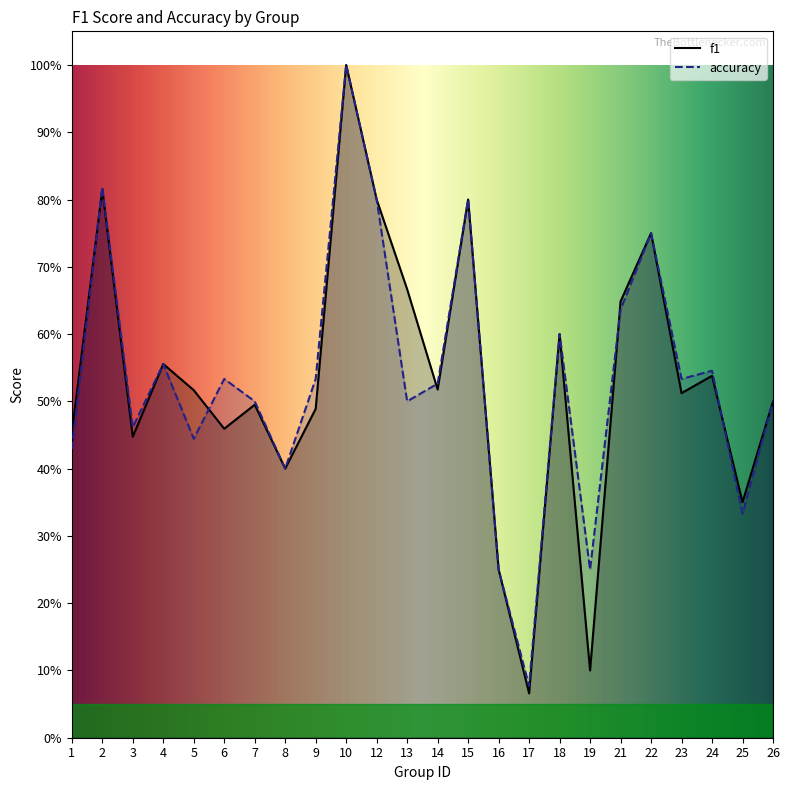

At how many categories does at least one series exceed 0?

24